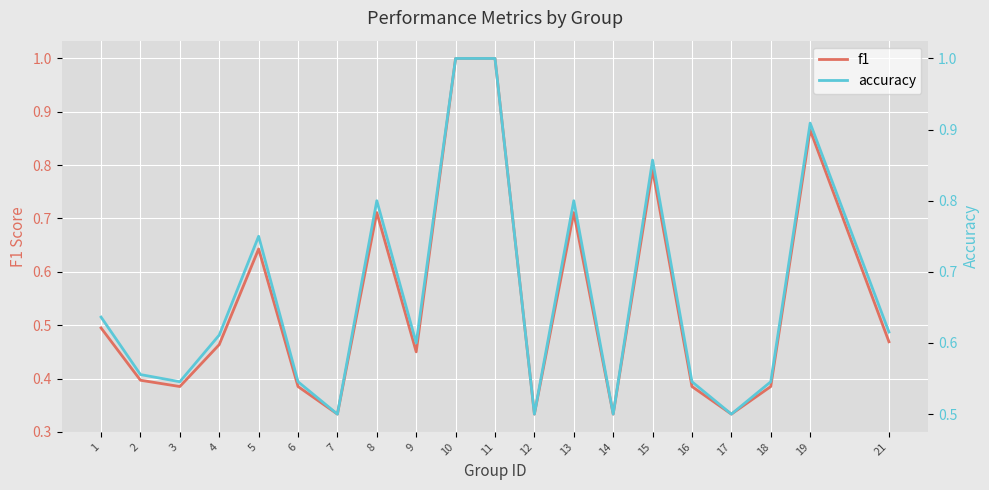

In accuracy, how many points are lower than both neighbors (excluding endpoints)?

6